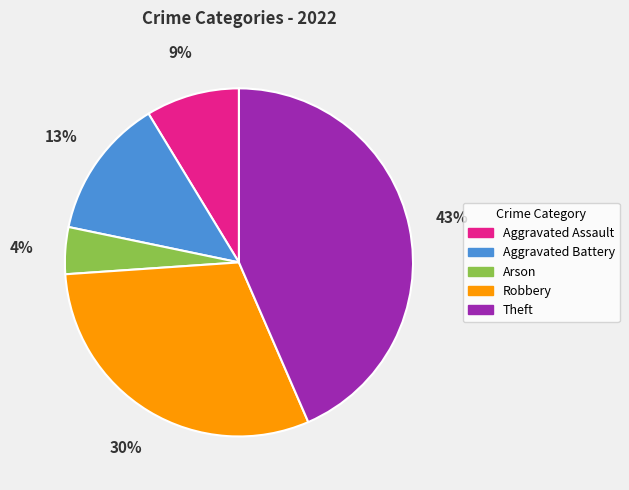

To the nearest percent, what portion does Aggravated Battery represent?

13%